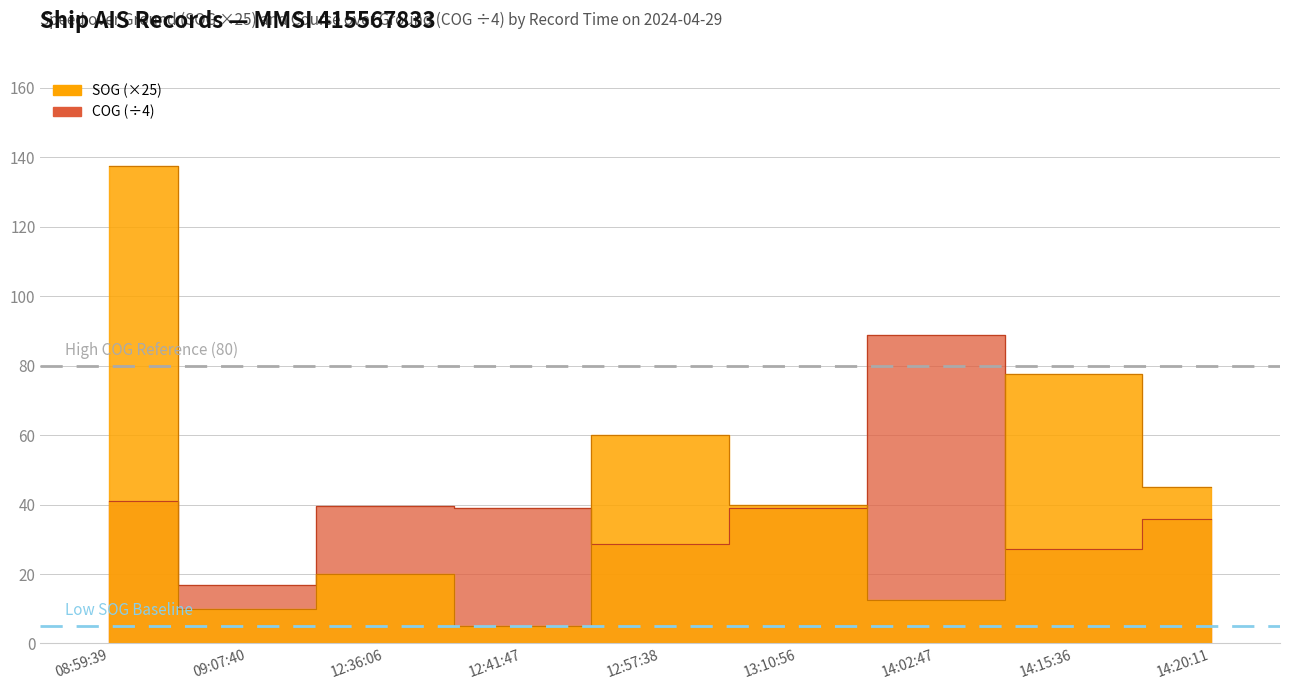

What is the value of the SOG point at the 4th from the left?

5.0